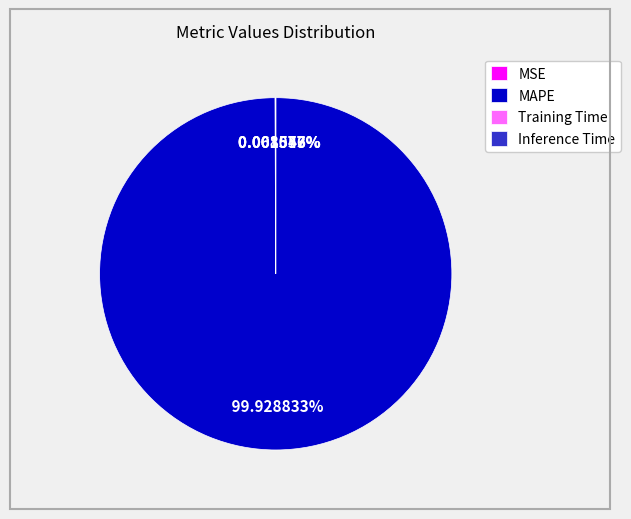

What is the majority slice?

MAPE